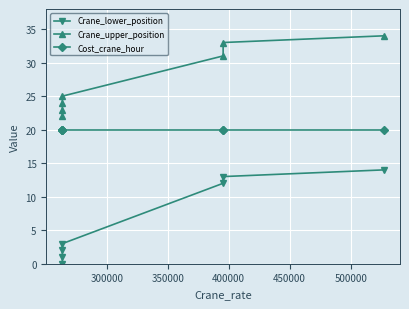

How many values in the Crane_lower_position series exceed 3?

3